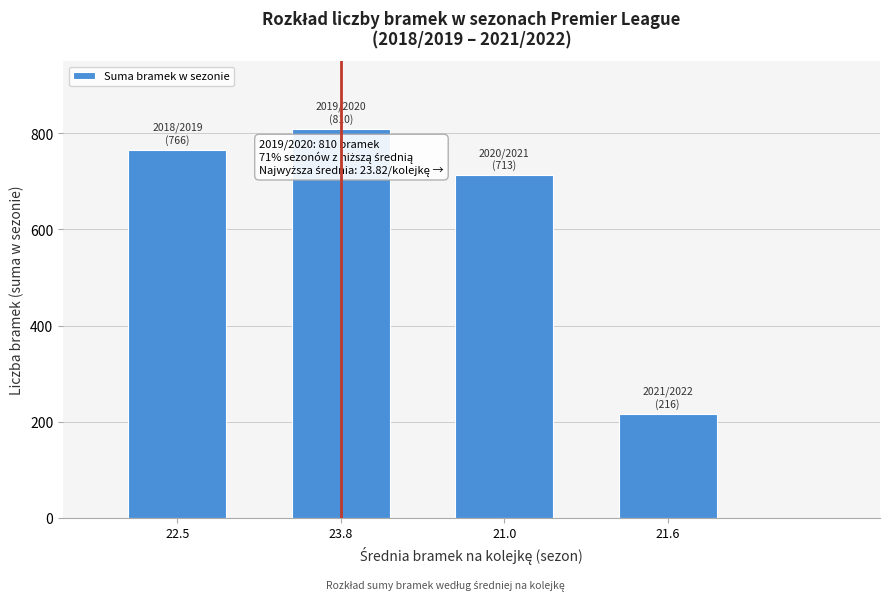

Reading right to left, list all the values displayed in this chart.

216	713	810	766